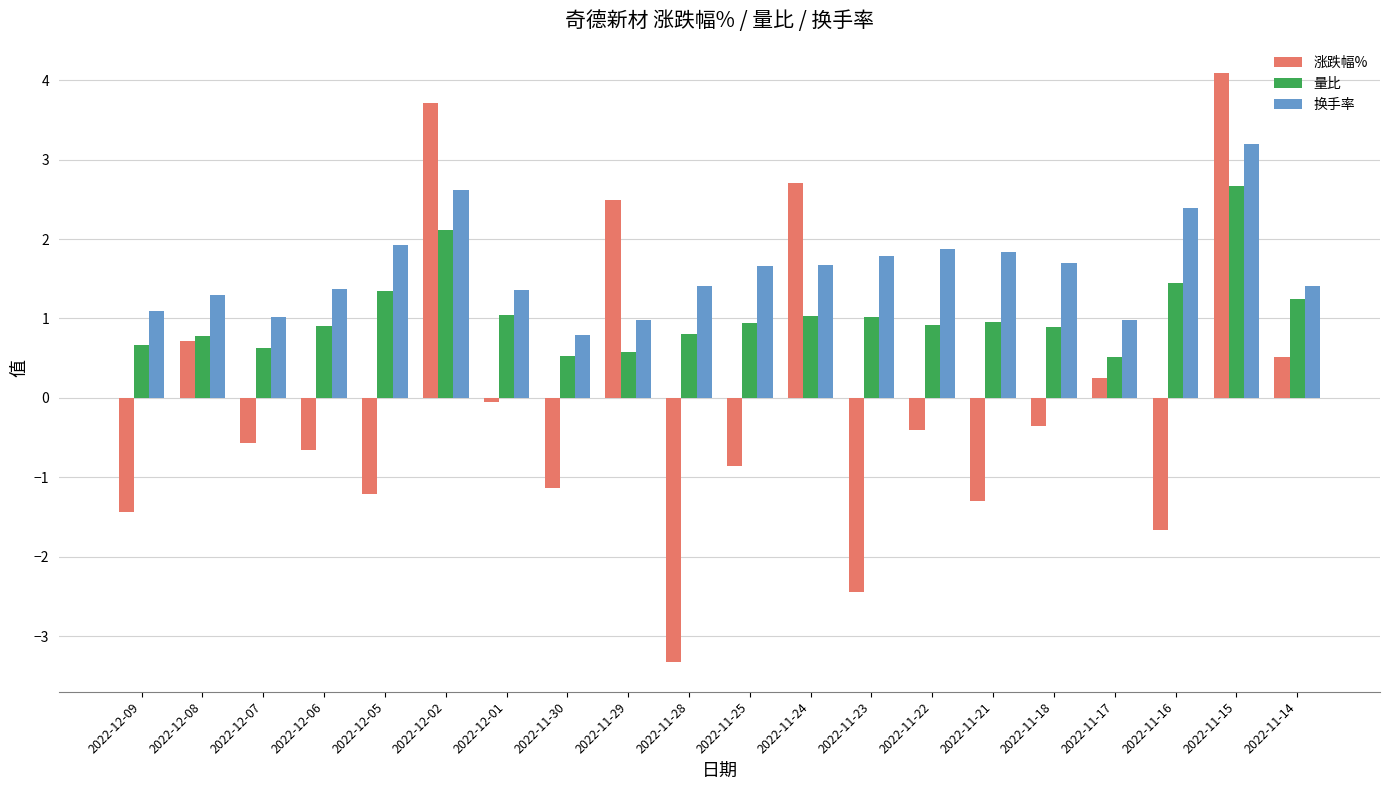

True or false: 量比 has a value of 0.8 at 2022-12-08.

True